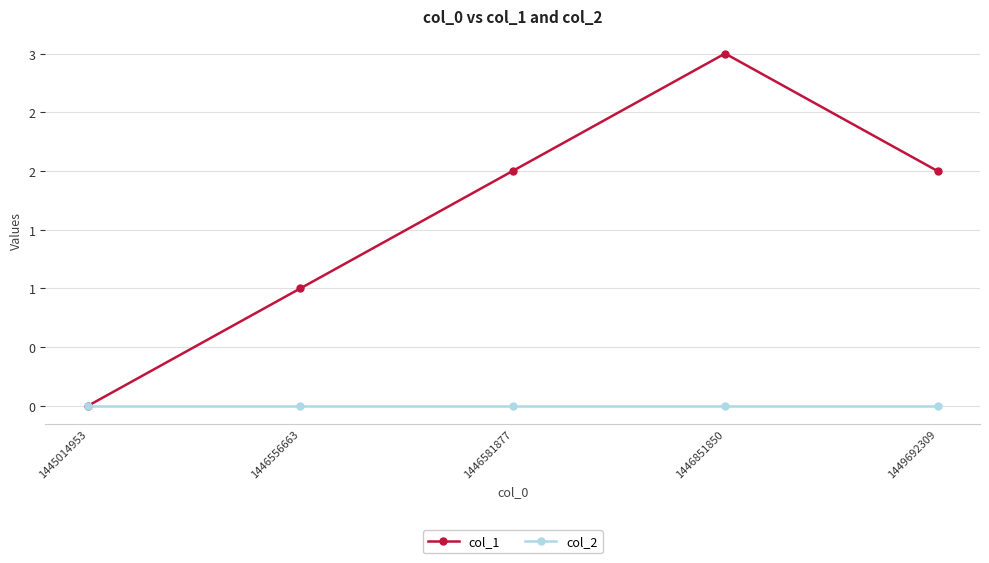

True or false: col_2 has more than 0 points higher than both neighbors.

False